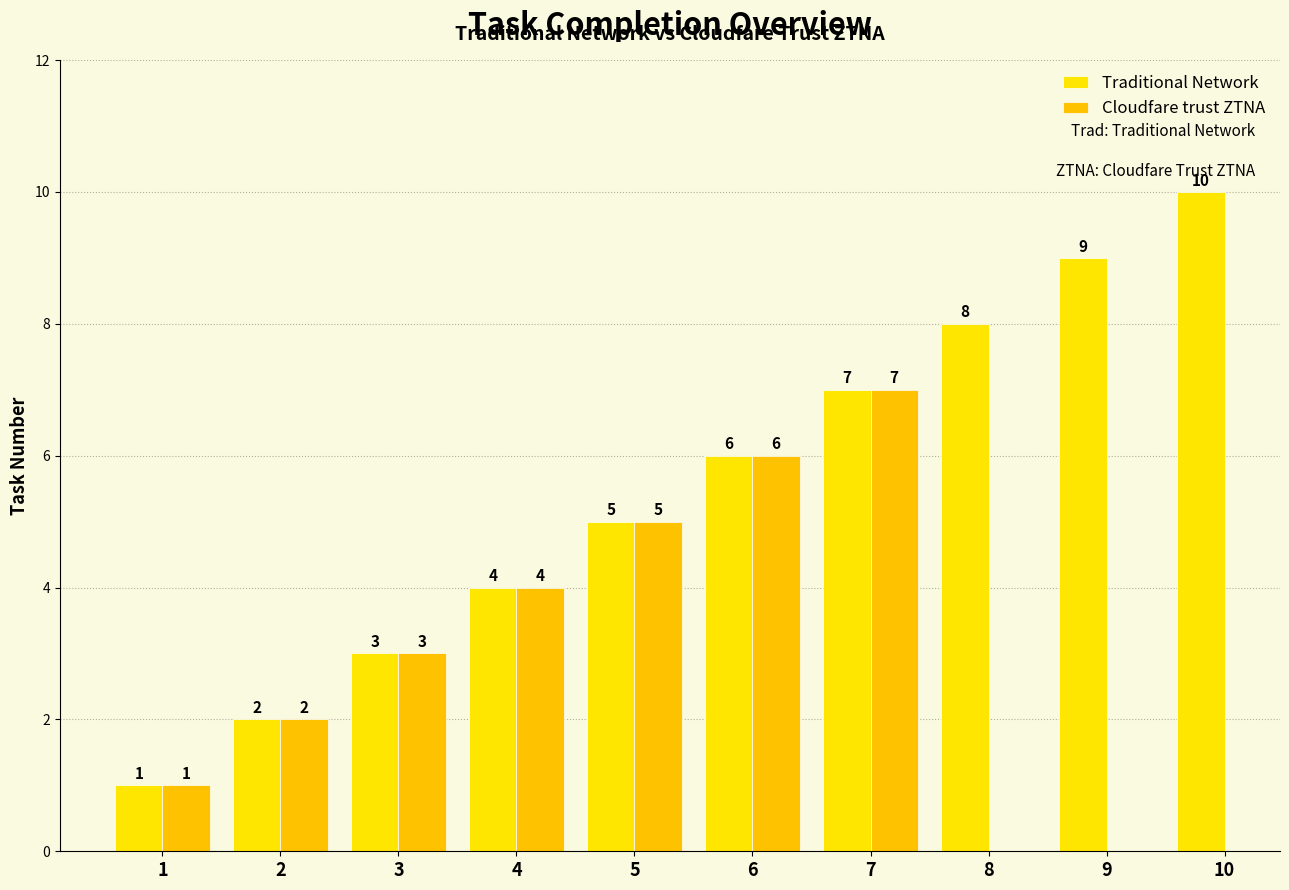

What is the highest value of the Traditional Network series?

10